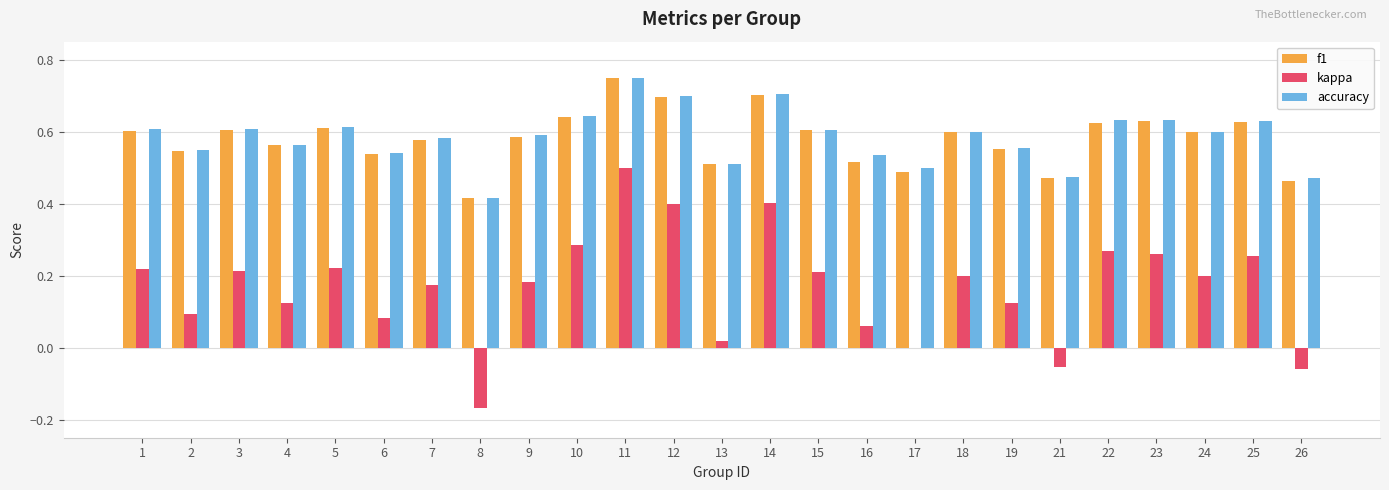

Which category has the highest value across all series?

11